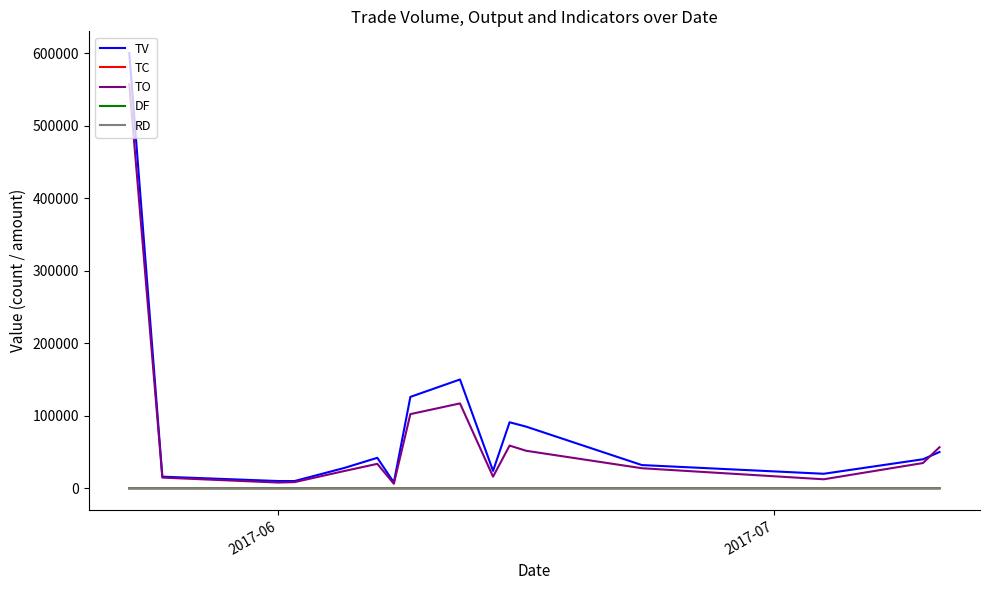

Which series has the largest range (max minus min)?

TV